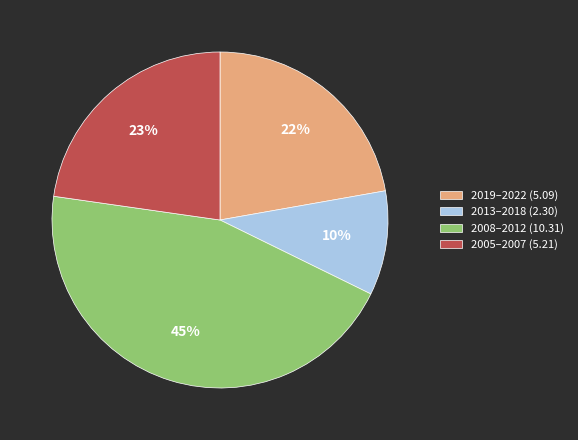

Which category has the biggest portion of the pie?

2008–2012 (10.31)